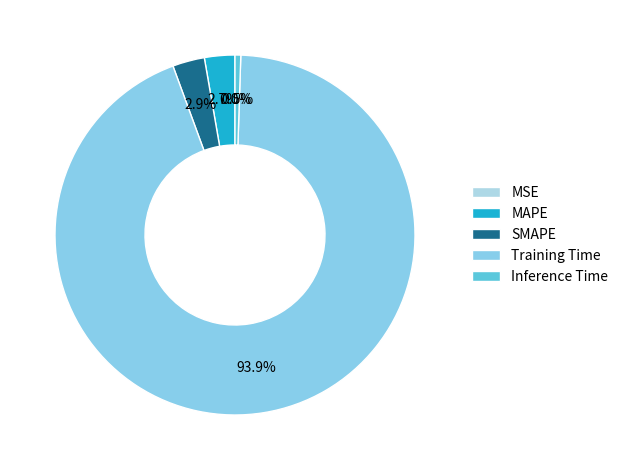

Between SMAPE and MAPE, which is larger?

SMAPE